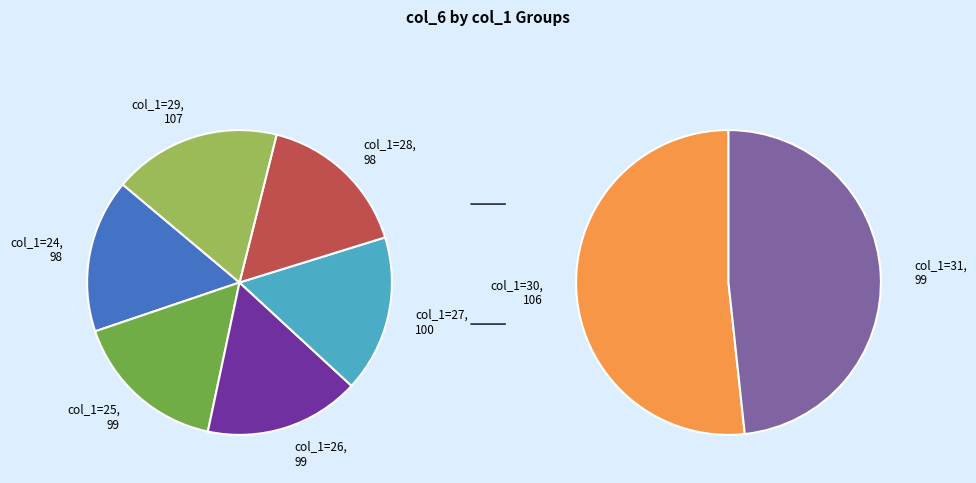

Which category has the smallest portion of the pie?

24